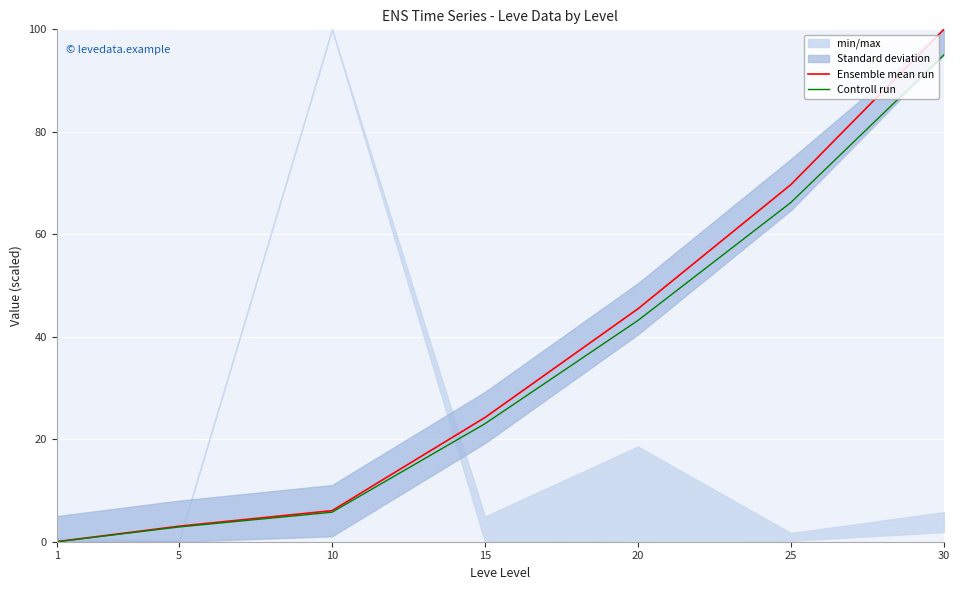

Reading left to right, list all the values displayed in this chart.

Ensemble mean run: 1=0.0	5=3.0	10=6.1	15=24.2	20=45.5	25=69.7	30=100.0
Controll run: 1=0.0	5=2.9	10=5.8	15=23.0	20=43.2	25=66.2	30=95.0